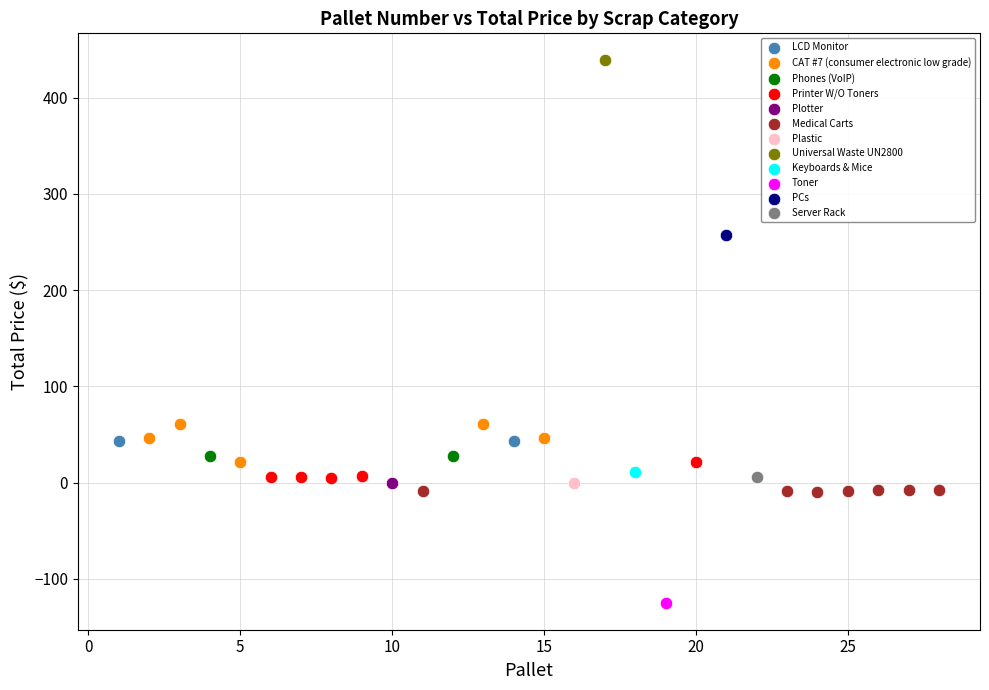

Which series contains the highest Y value?

Universal Waste UN2800